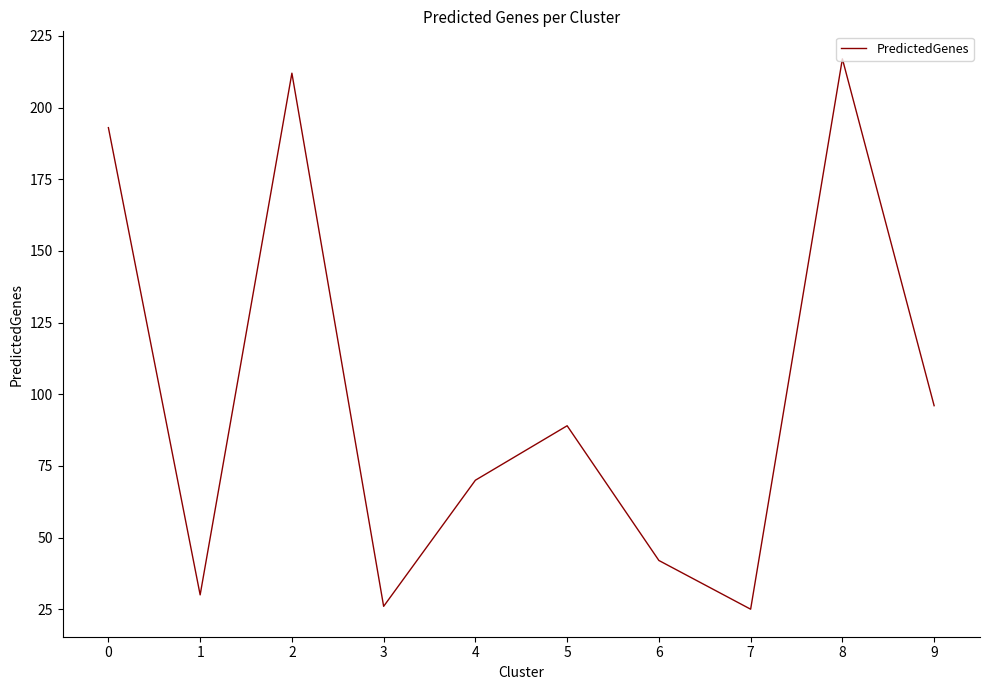

Reading right to left, extract all data points from this chart.

96	217	25	42	89	70	26	212	30	193